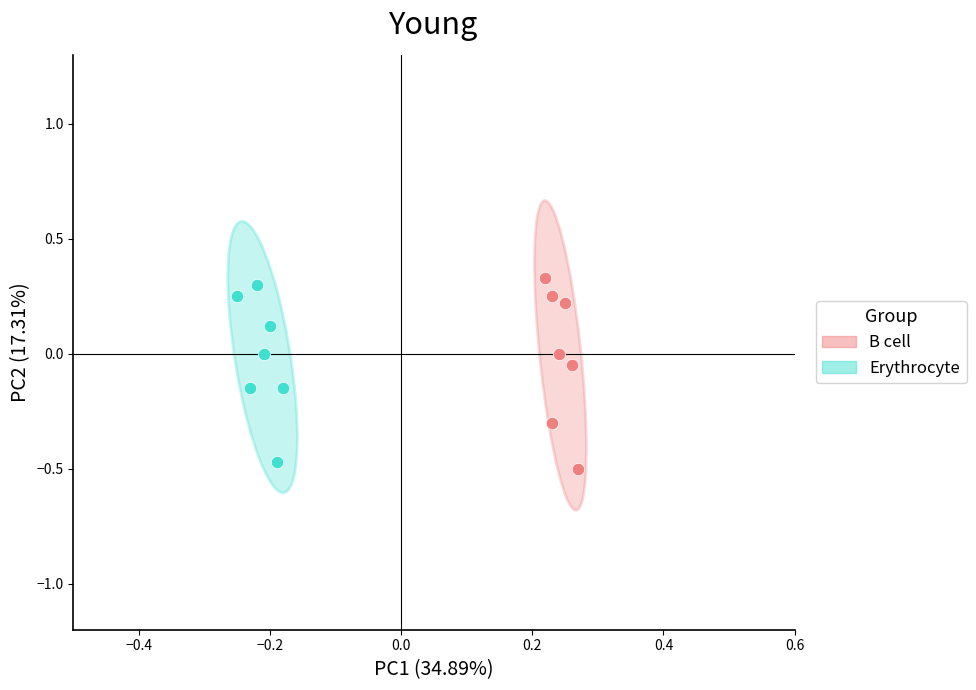

What are all the series names shown in the legend?

B cell, Erythrocyte